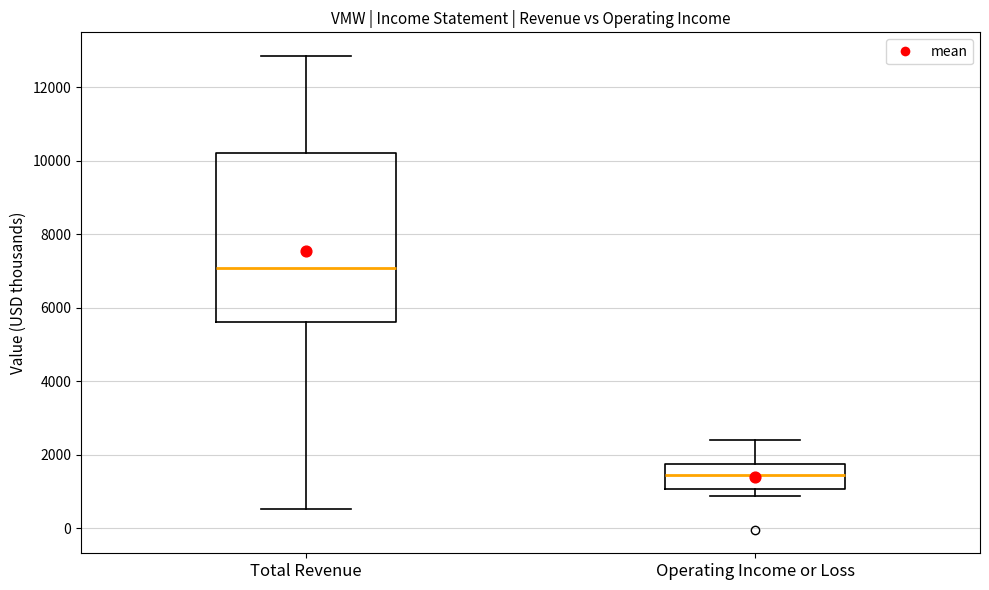

Comparing the boxes themselves (not the whiskers), which one is the tallest?

Total Revenue